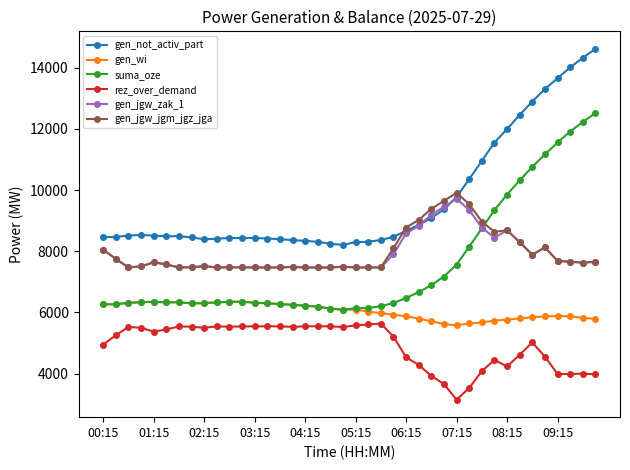

What is the value of the gen_jgw_jgm_jgz_jga point at the 7th from the left?

7470